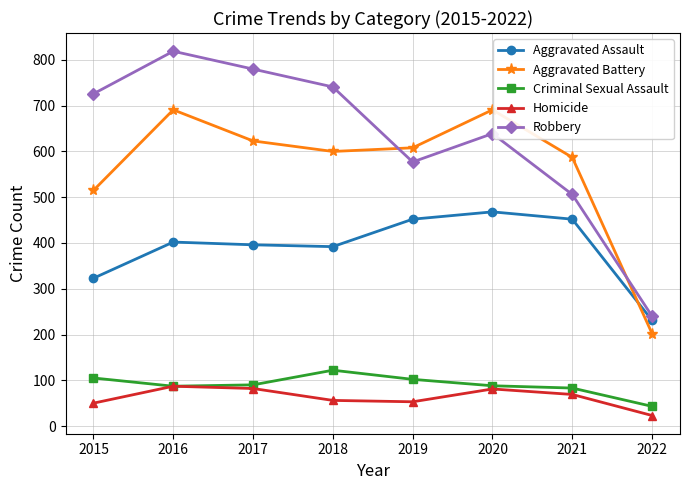

True or false: Robbery and Aggravated Assault cross at least once.

False